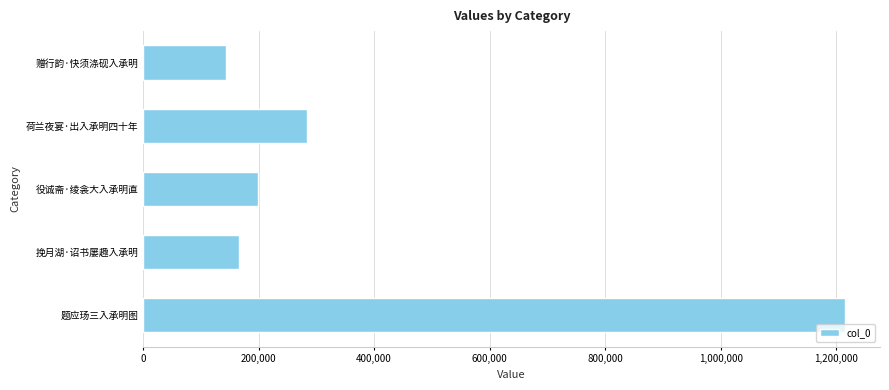

What is the label of the 3rd bar from the bottom?

役诚斋·绫衾大入承明直